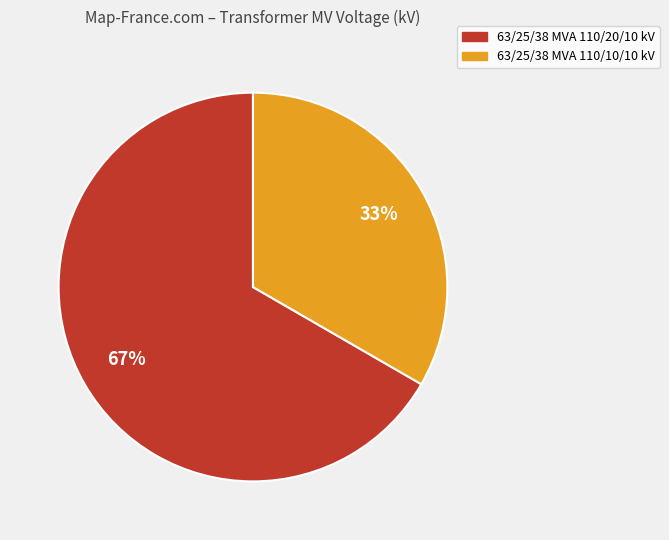

Is it true that 63/25/38 MVA 110/20/10 kV is 74% of the pie?

False